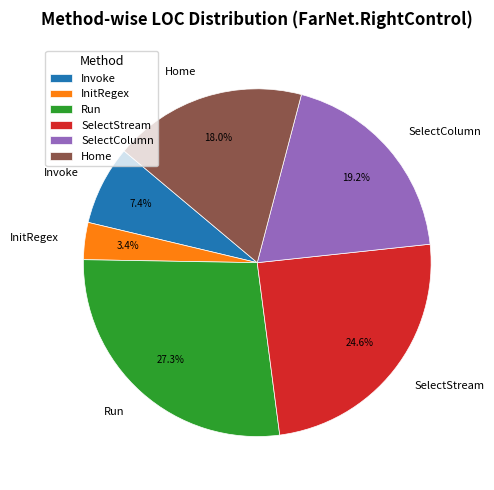

Is there a majority slice in this chart?

No